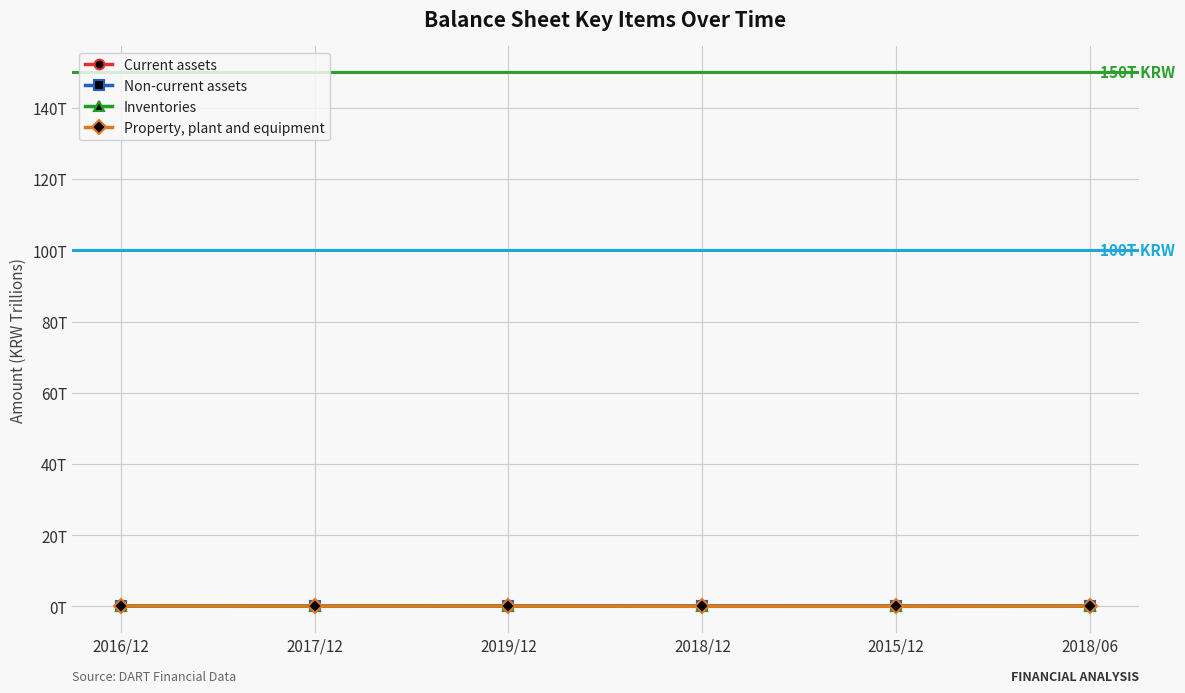

At which category does Non-current assets reach its first local valley?

2018/12